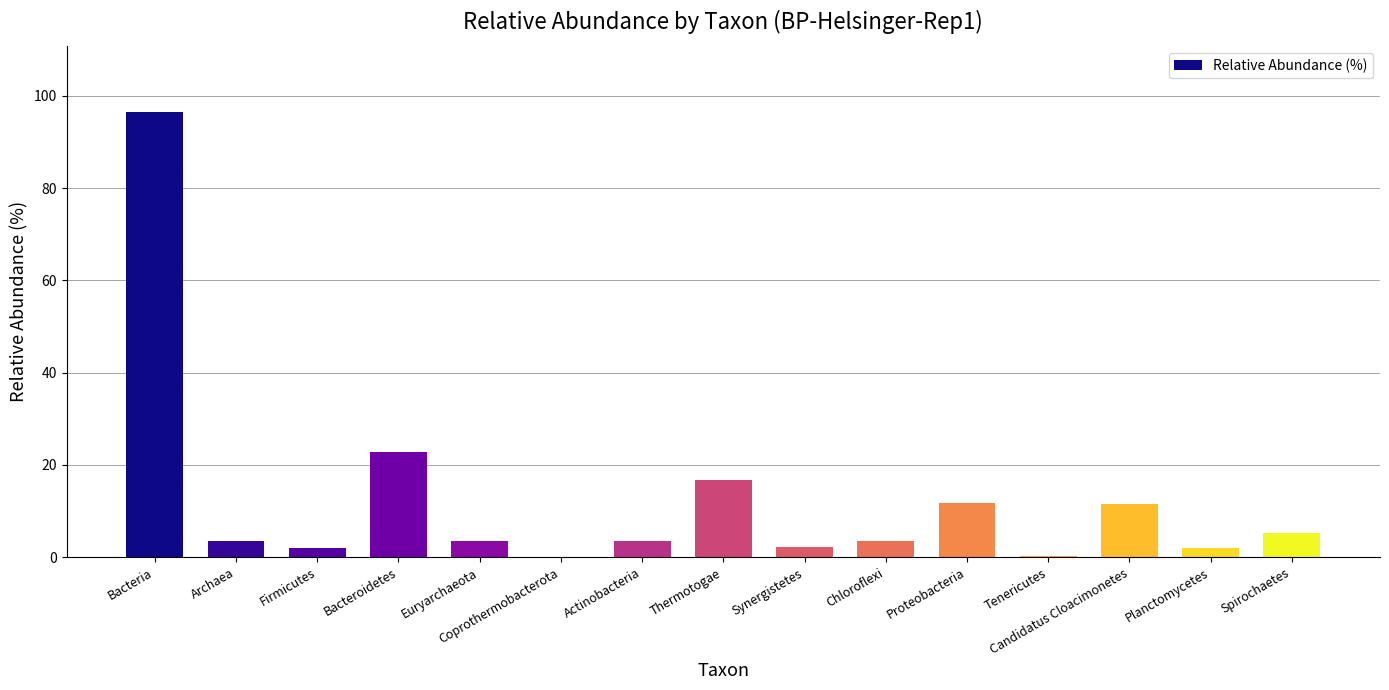

What value does the data have at Bacteroidetes?

22.9